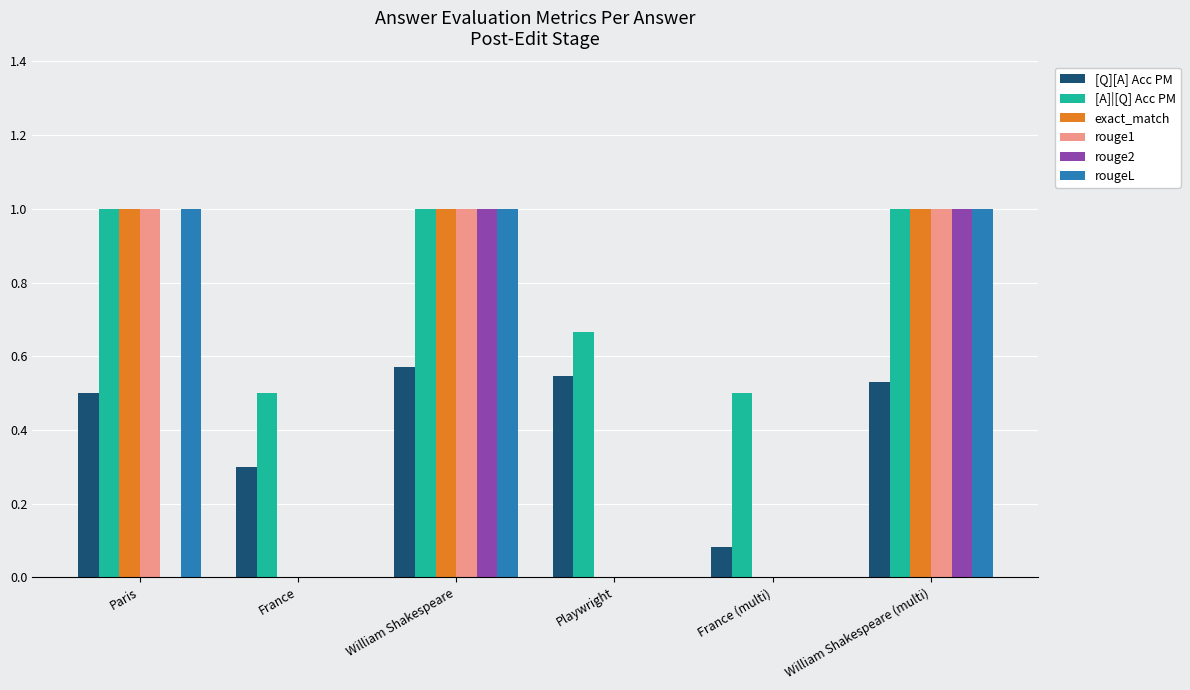

Are the bars grouped side by side (vs. stacked)?

Yes